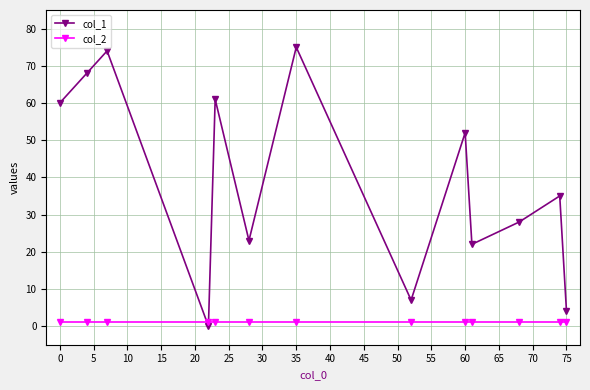

Rank the series by their average value, from highest to lowest.

col_1, col_2